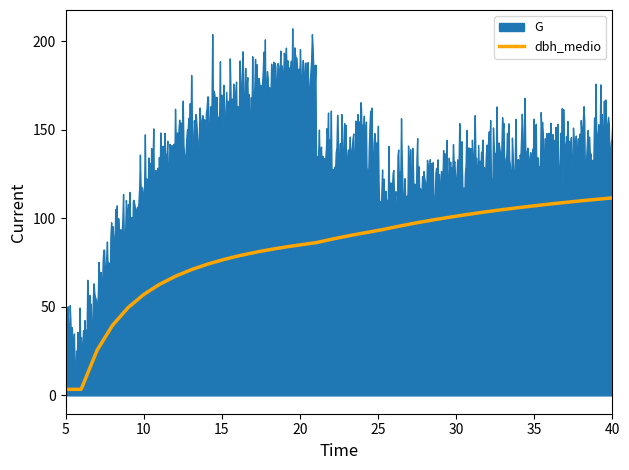

What is the difference between the highest and lowest values at 32?

29.5